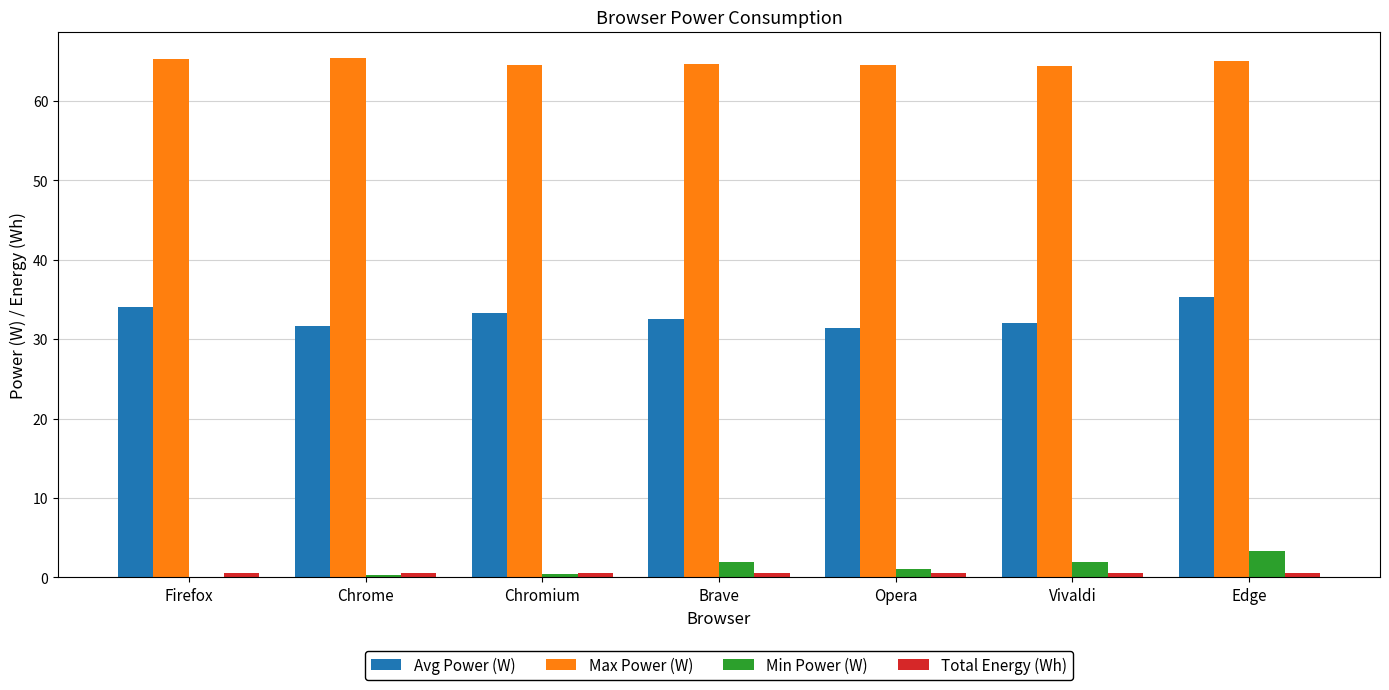

What is the maximum value shown in the chart?

65.5